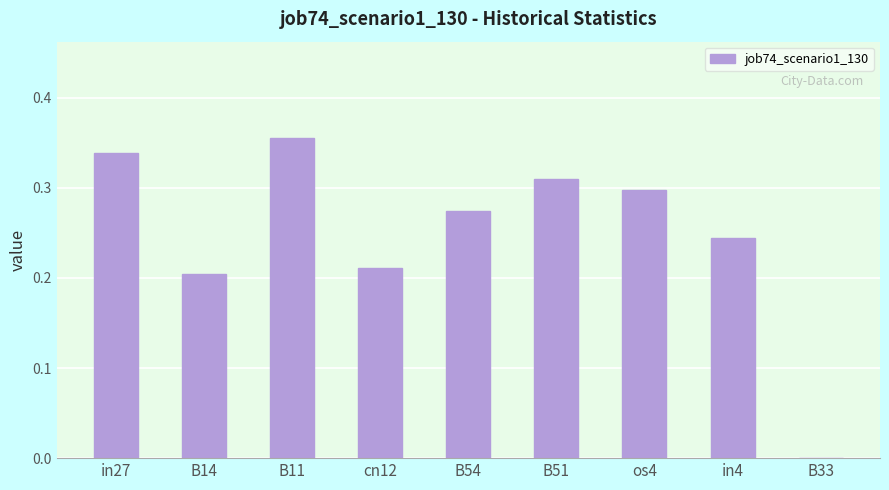

The chart shows a value of 0.2 at in4. True or false?

True